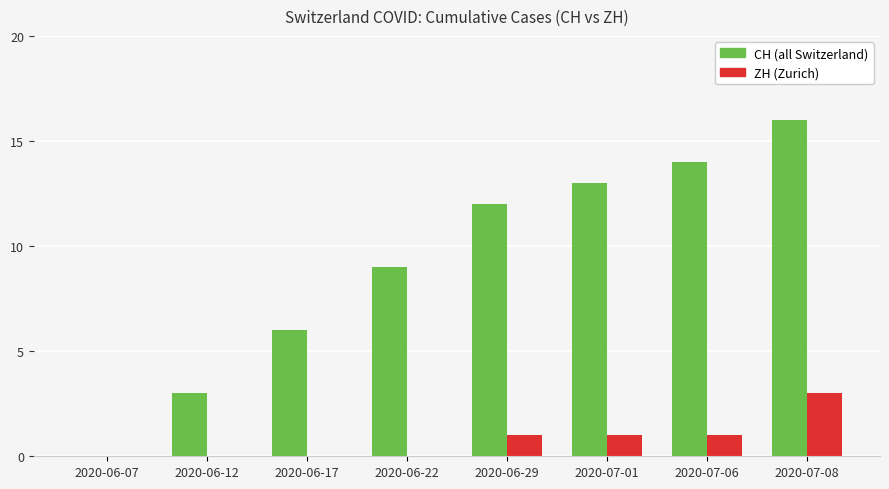

What is the total value across all series at 2020-06-17?

6